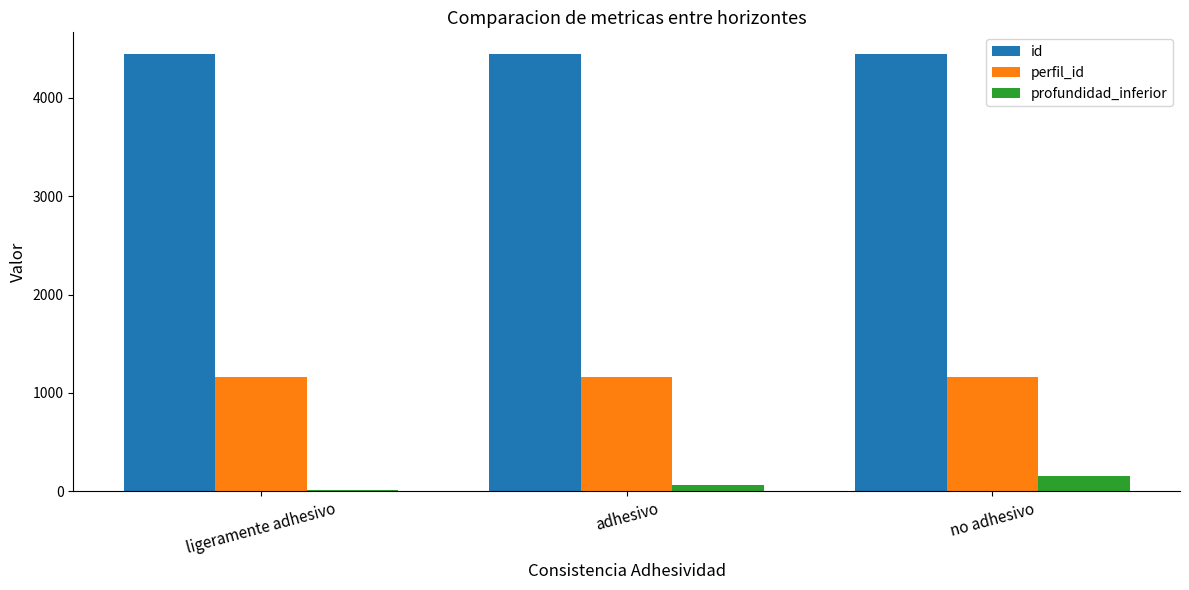

Which series has the largest total across all categories?

id